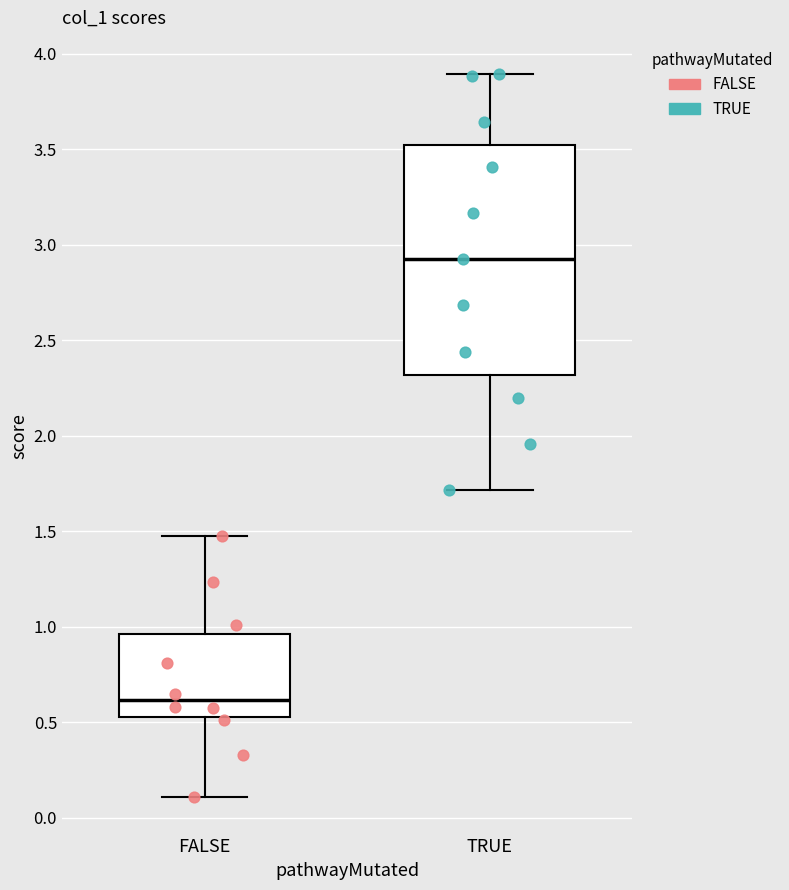

Reading left to right, read every box against the y-axis: the position of its median line, the range the box covers, and the ends of its whiskers. The values are not printed on the chart, so give them approximately, as read against the axis.

FALSE: median 0.60, box 0.55 to 0.95, whiskers 0.10 to 1.45
TRUE: median 2.90, box 2.30 to 3.50, whiskers 1.70 to 3.90